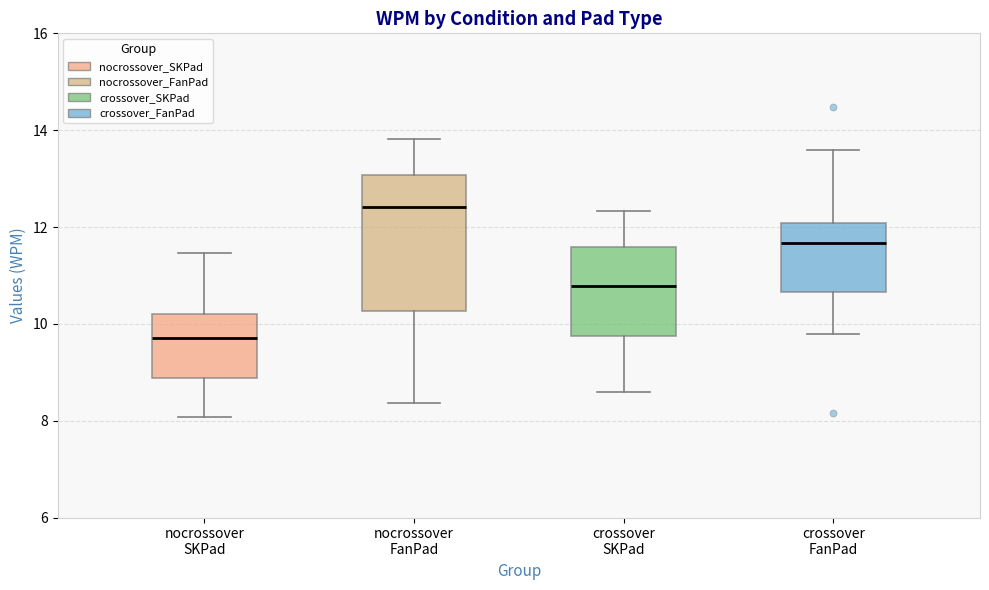

Reading left to right, read every box against the y-axis: the position of its median line, the range the box covers, and the ends of its whiskers. The values are not printed on the chart, so give them approximately, as read against the axis.

nocrossover SKPad: median 9.8, box 8.8 to 10.2, whiskers 8.0 to 11.4
nocrossover FanPad: median 12.4, box 10.2 to 13.0, whiskers 8.4 to 13.8
crossover SKPad: median 10.8, box 9.8 to 11.6, whiskers 8.6 to 12.4
crossover FanPad: median 11.6, box 10.6 to 12.0, whiskers 9.8 to 13.6